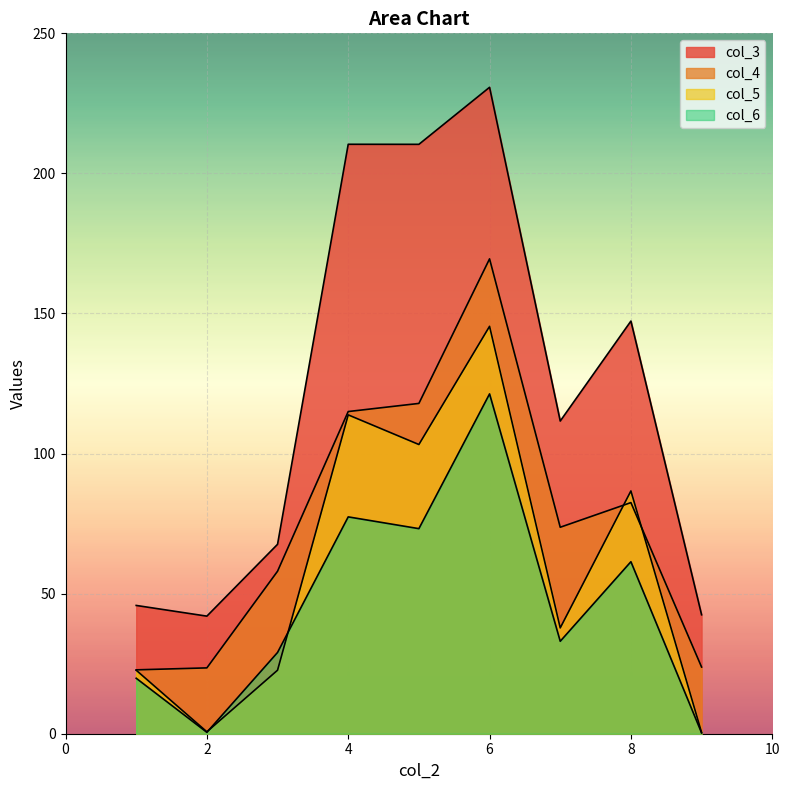

List the labels in order of col_6 value, largest first.

6, 4, 5, 8, 7, 3, 1, 2, 9